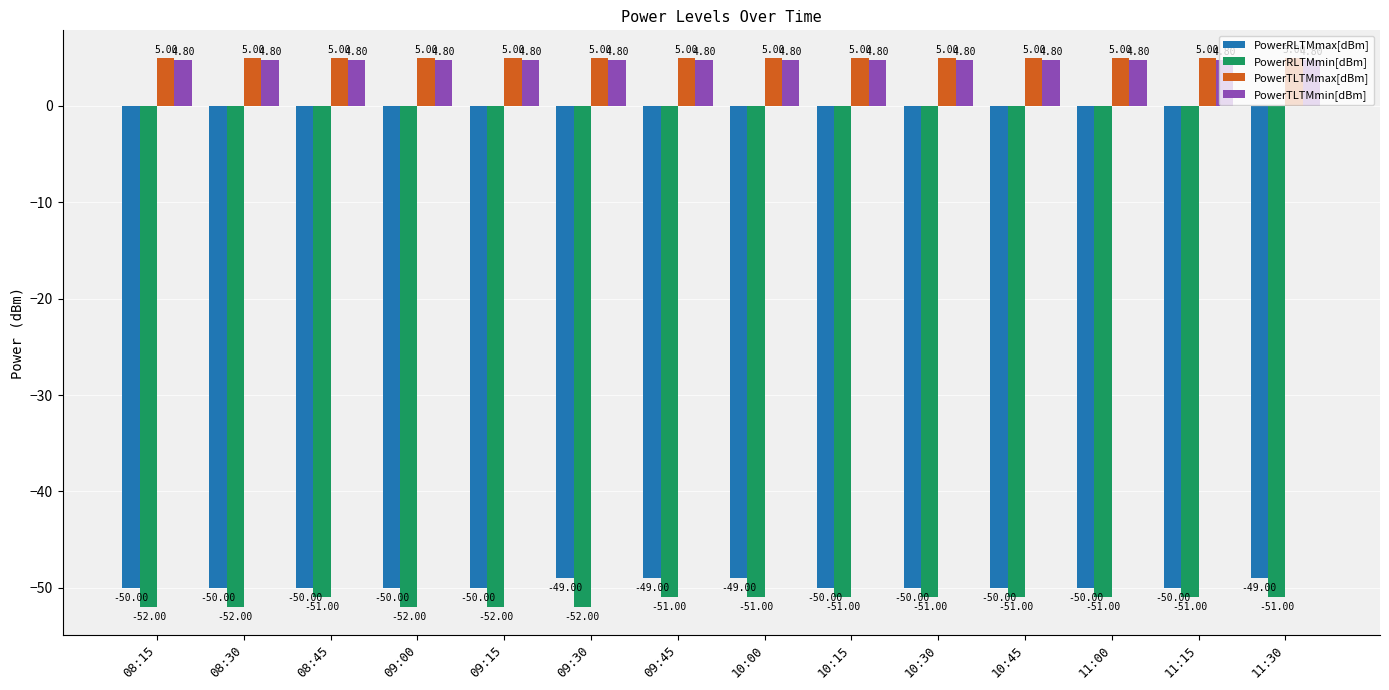

Is the value of PowerRLTMmax[dBm] at 10:15 greater than the value of PowerRLTMmin[dBm] at 10:15?

Yes